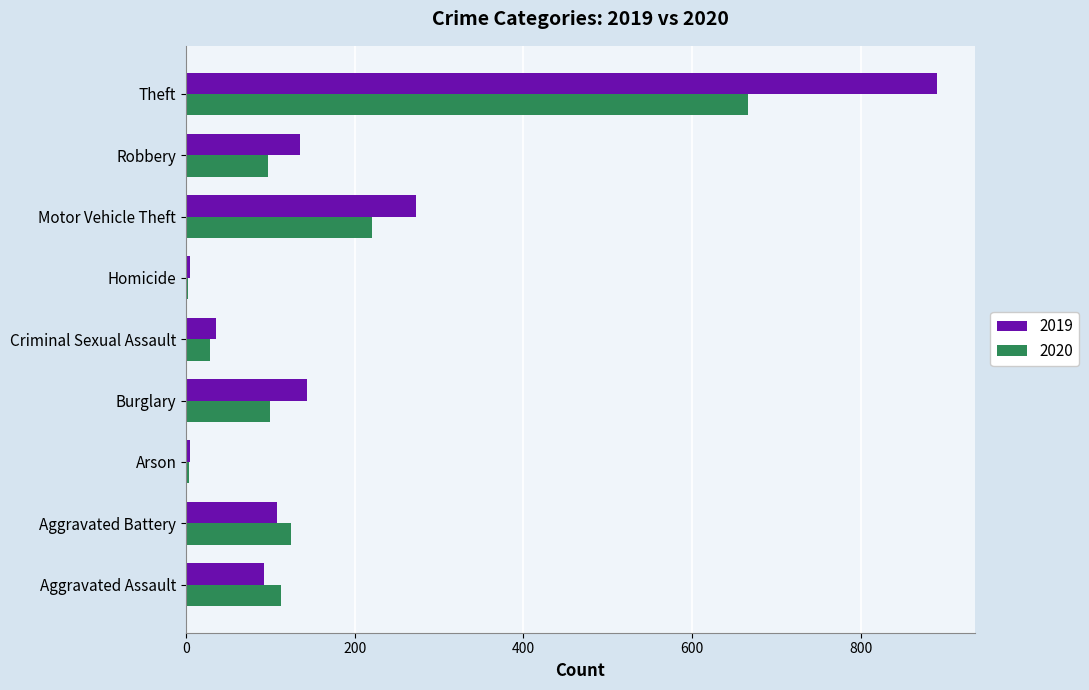

What is the difference between the 2020 values at Burglary and Homicide?

98